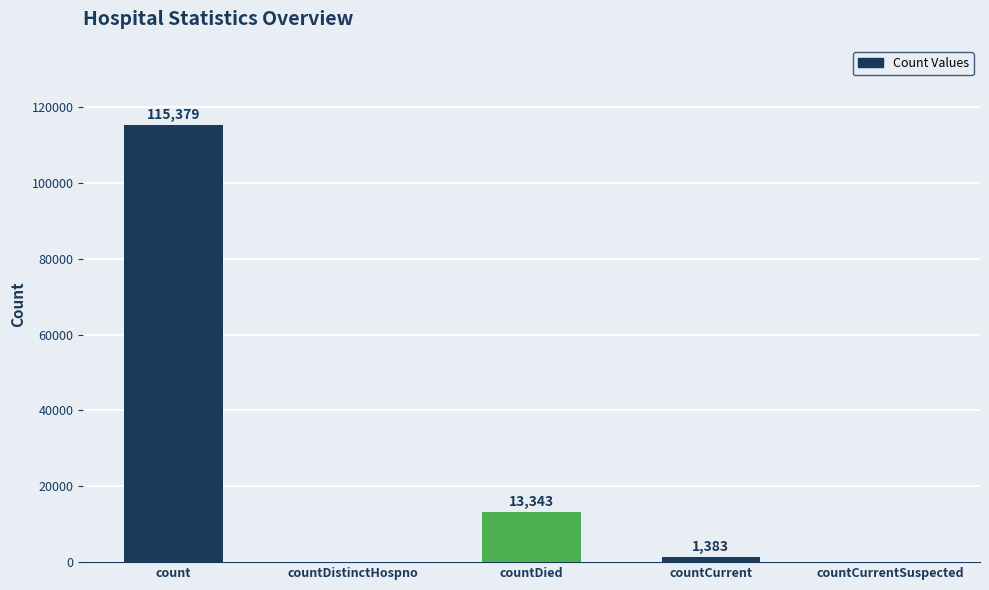

What is the ratio of the value at countDied to the value at countCurrent?

9.6